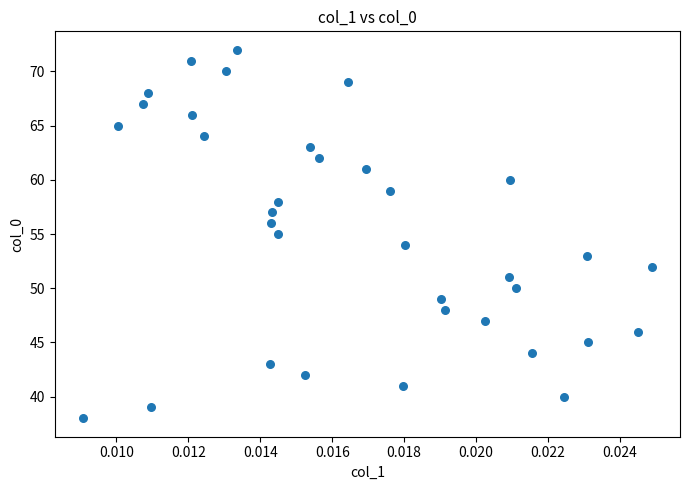

Count the number of points in this scatter plot.

35